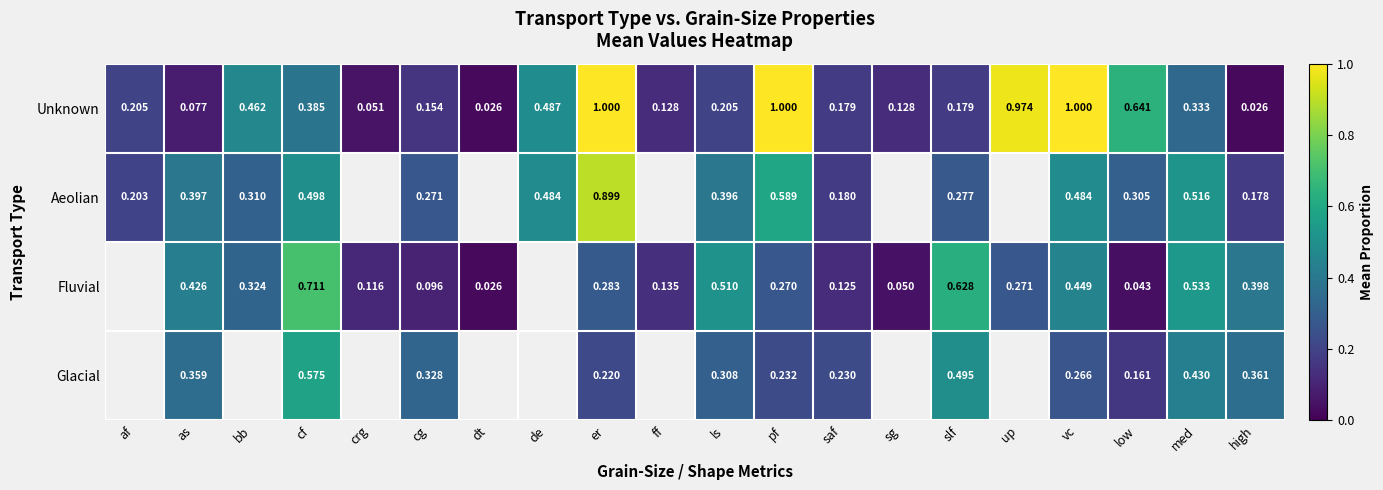

Is the value of Fluvial at ff greater than the value of Aeolian at ls?

No